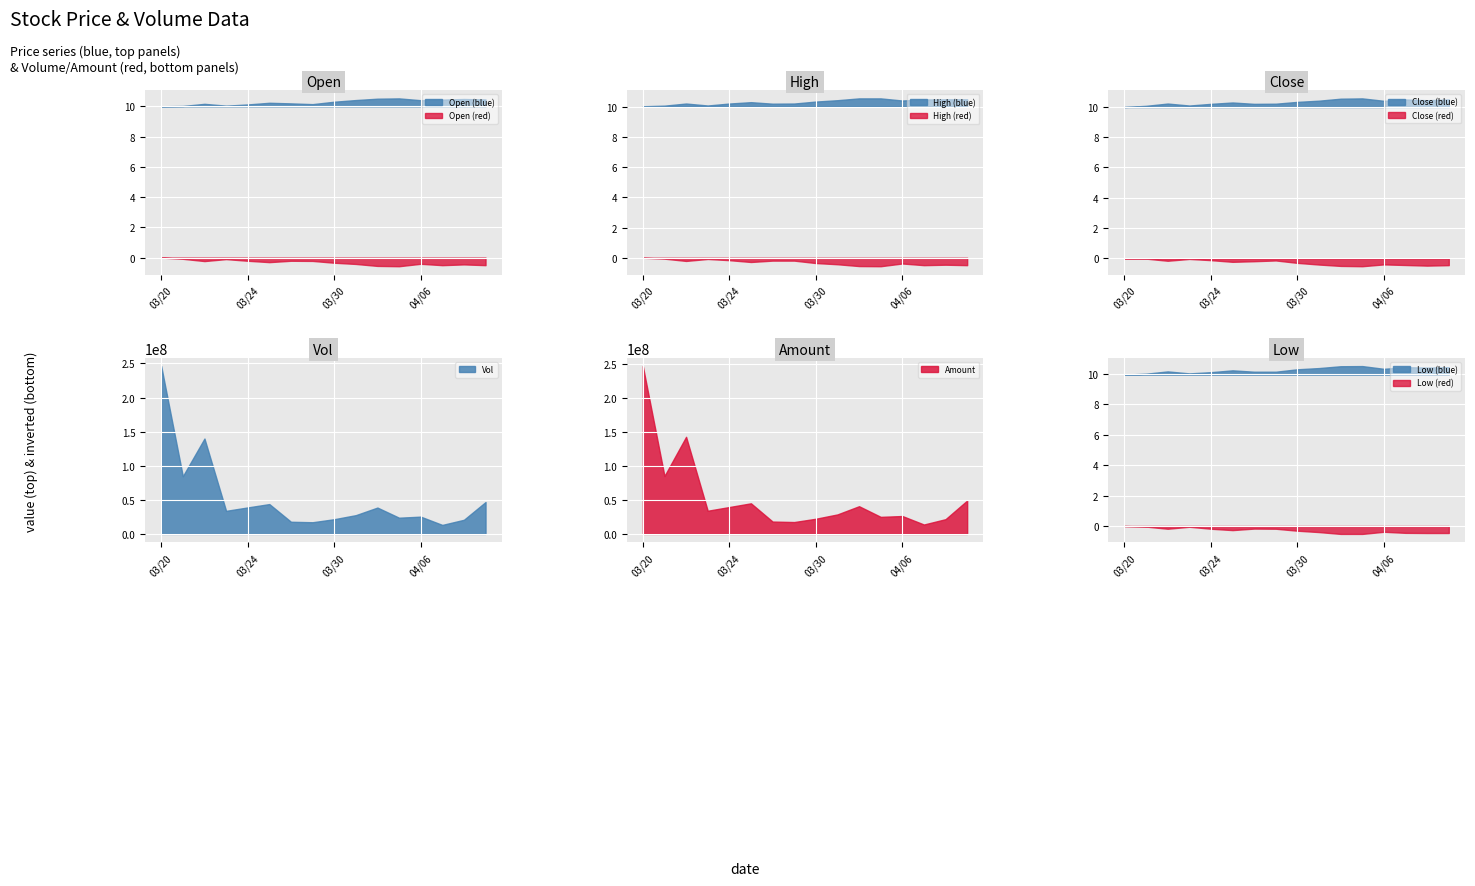

At which label does amout first exceed 34001112?

20230320